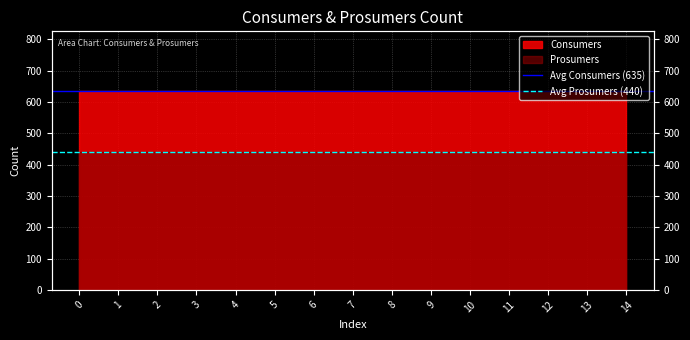

How many series are shown in this chart?

2